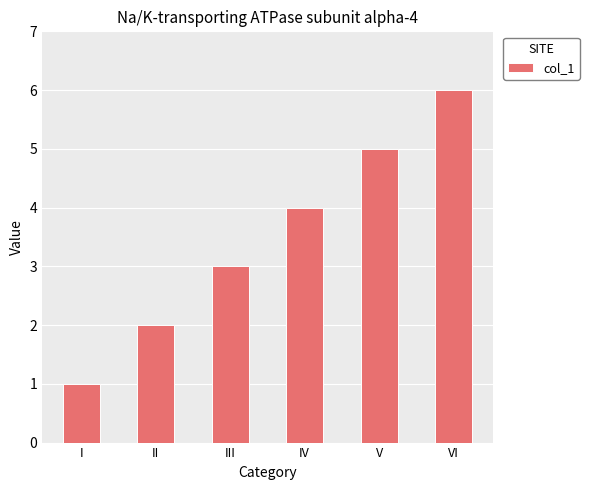

Reading right to left, what are all the values shown in this chart?

6	5	4	3	2	1